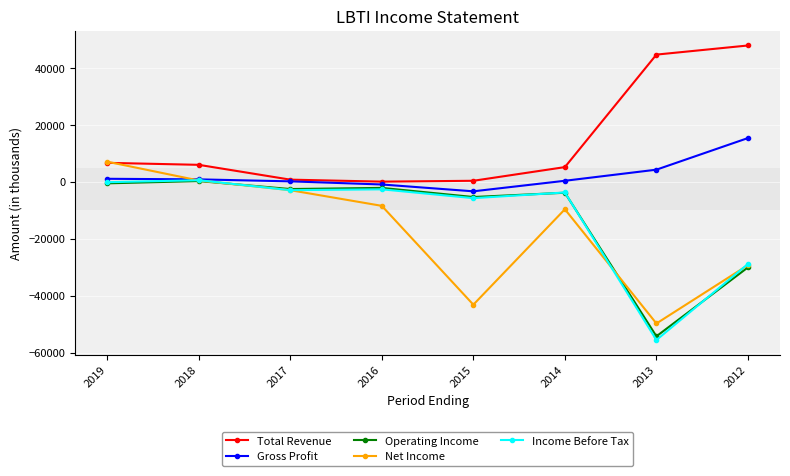

At which category is the sum across all series the highest?

2019